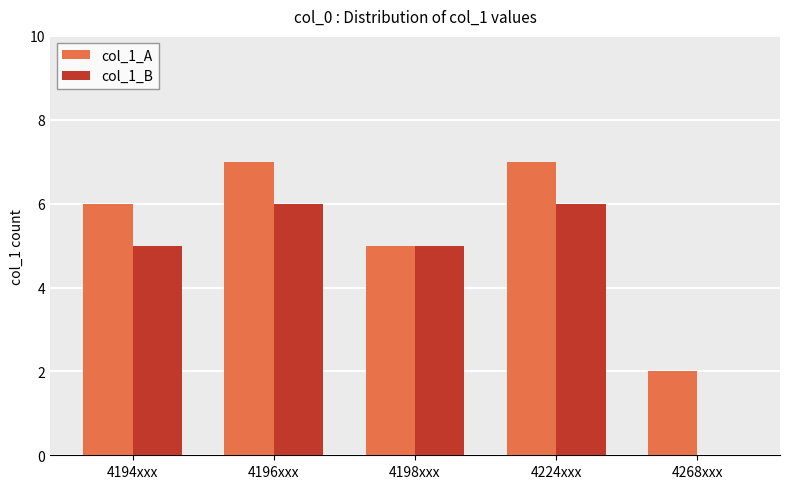

What is the sum of the col_1_A values at 4224xxx and 4194xxx?

13